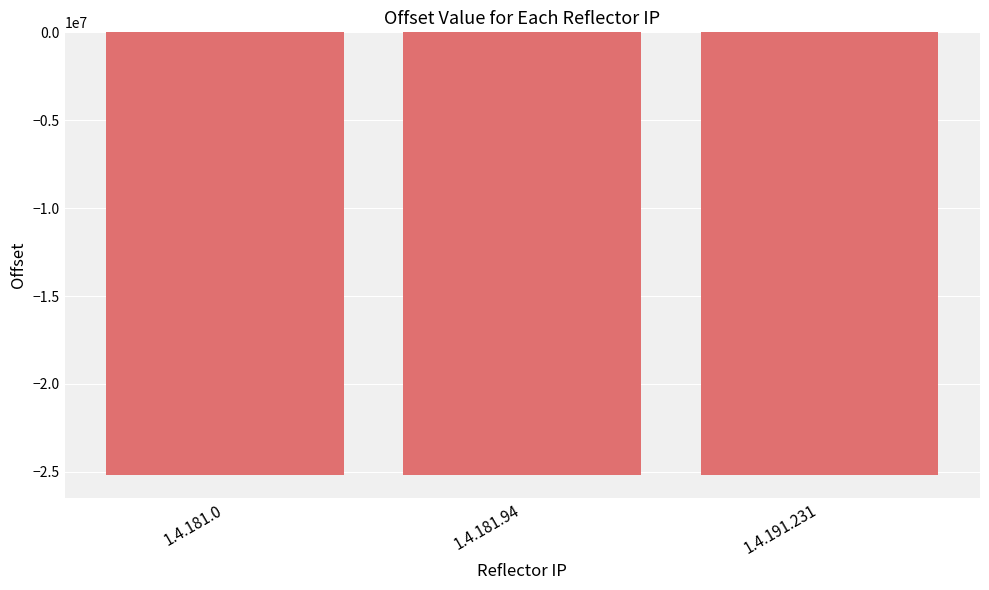

What is the value of the 2nd bar from the left?

-25199123